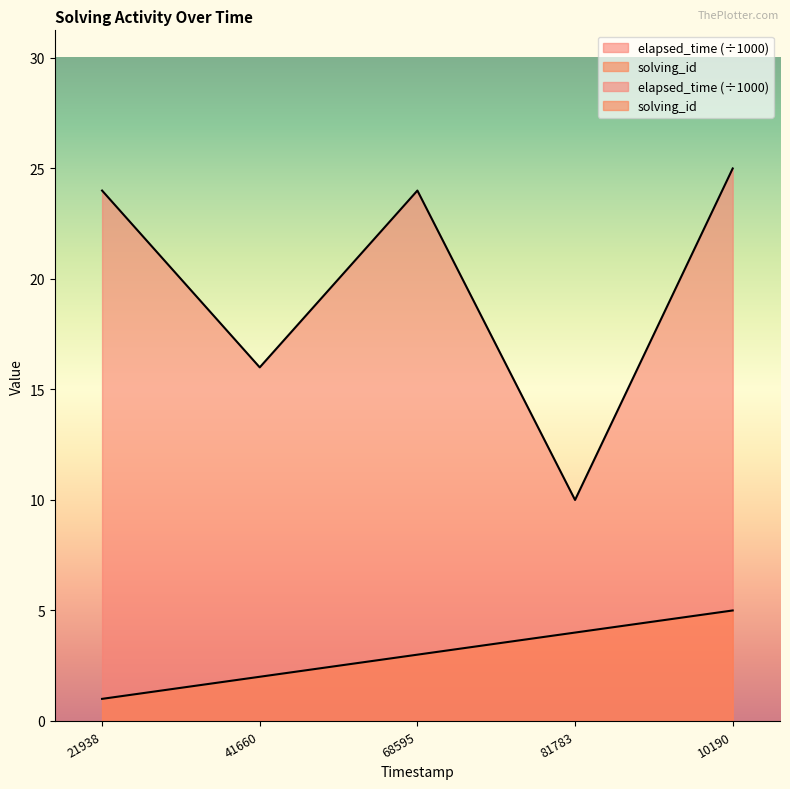

What is the value of the elapsed_time point at the 2nd from the left?

16